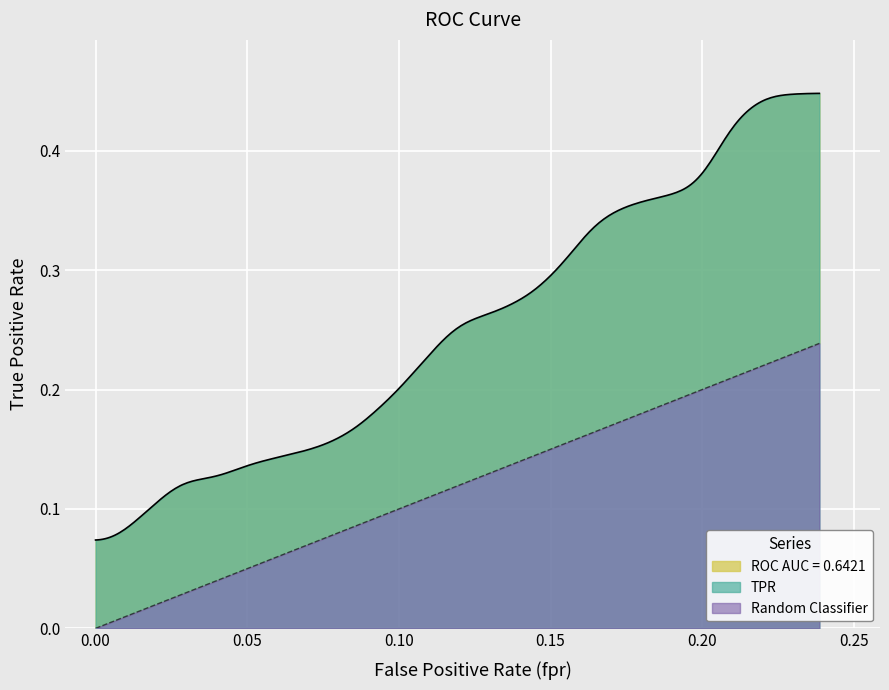

True or false: tpr has a value of 0.2 at 19.

False